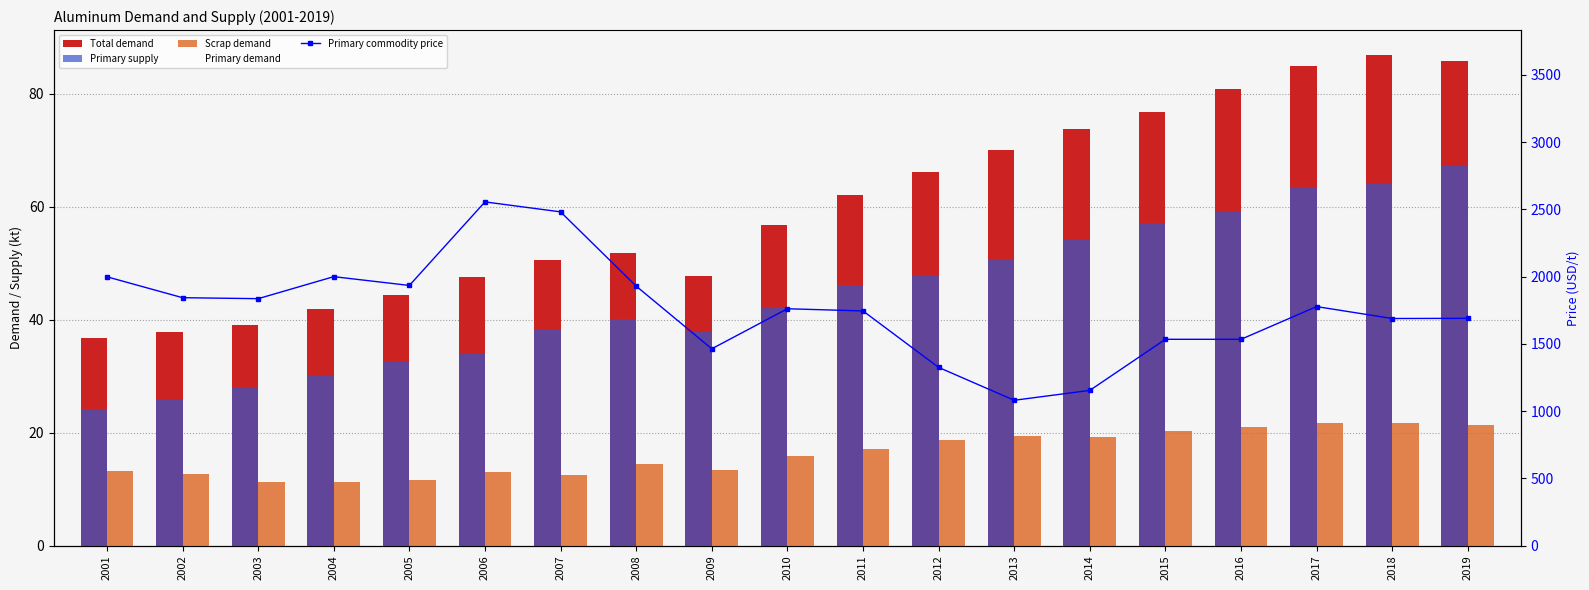

The value of Primary supply at 2007 is 8.9. True or false?

False